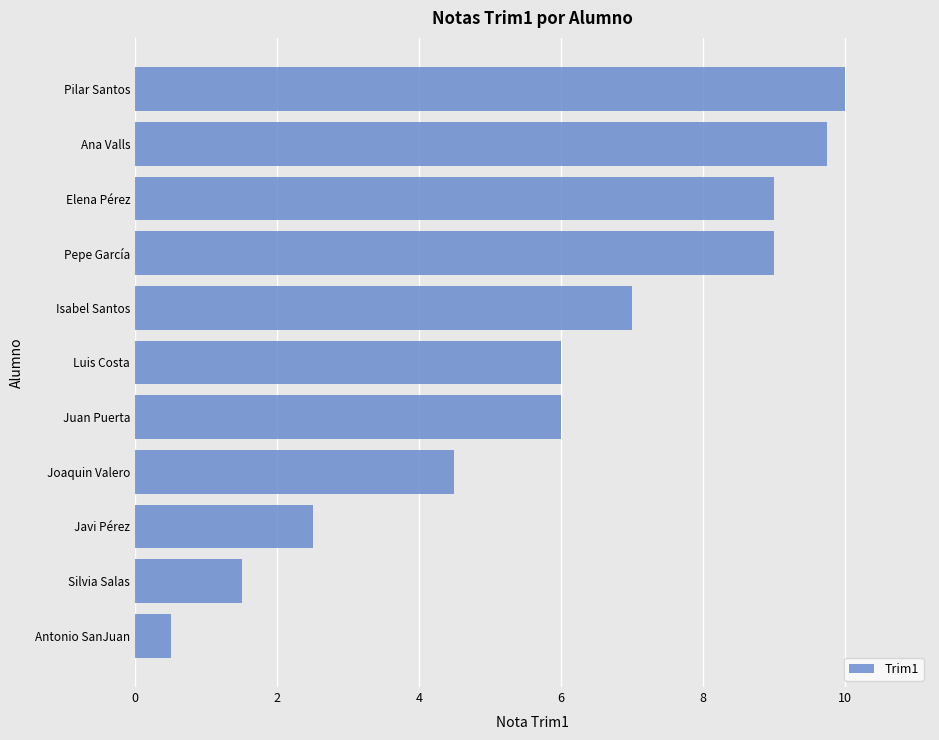

The value at Elena Pérez is 9.0. True or false?

True